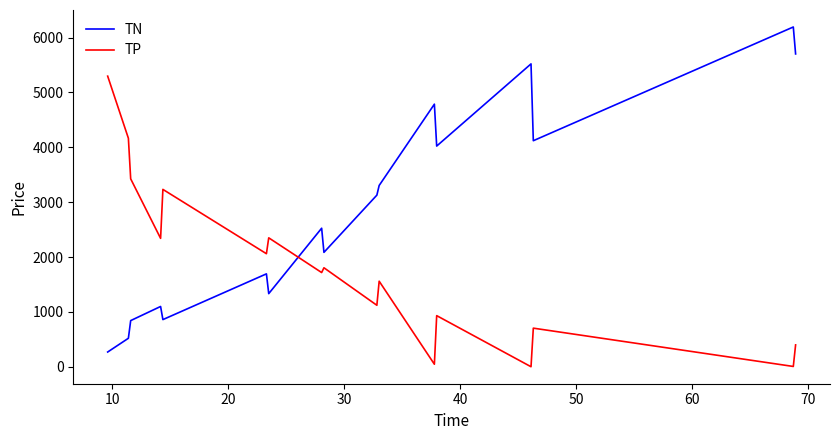

List the series in order of their overall mean, highest first.

TN, TP